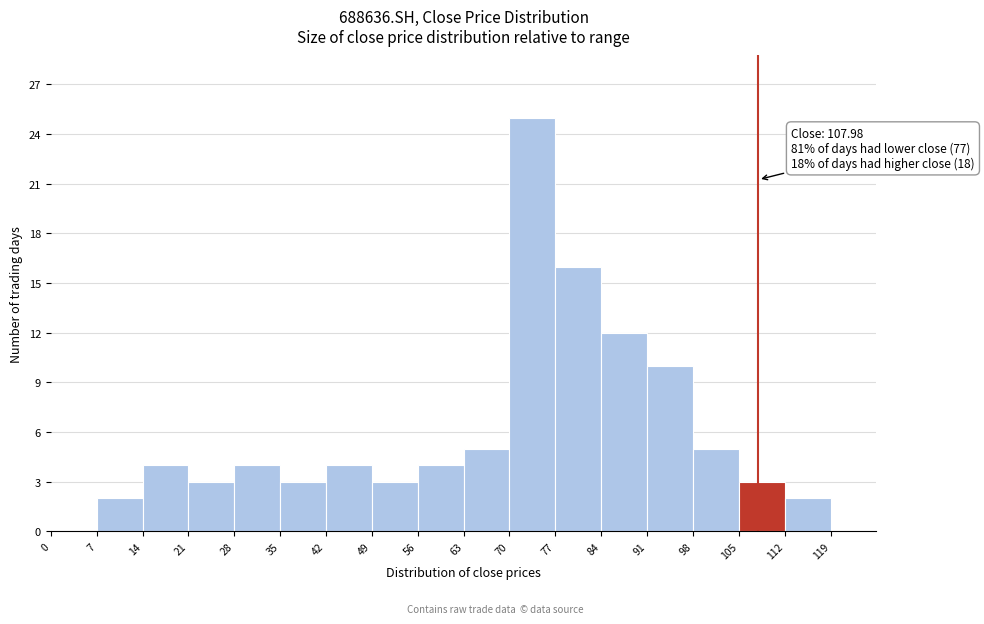

Over which range of the x-axis is the bar tallest?

70 to 77